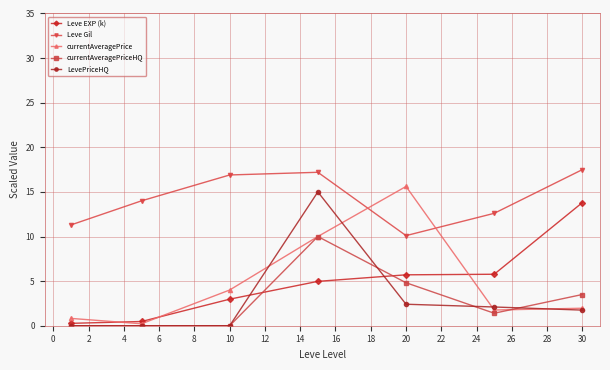

What is the difference between the second highest and second lowest values in the LevePriceHQ series?

2.4